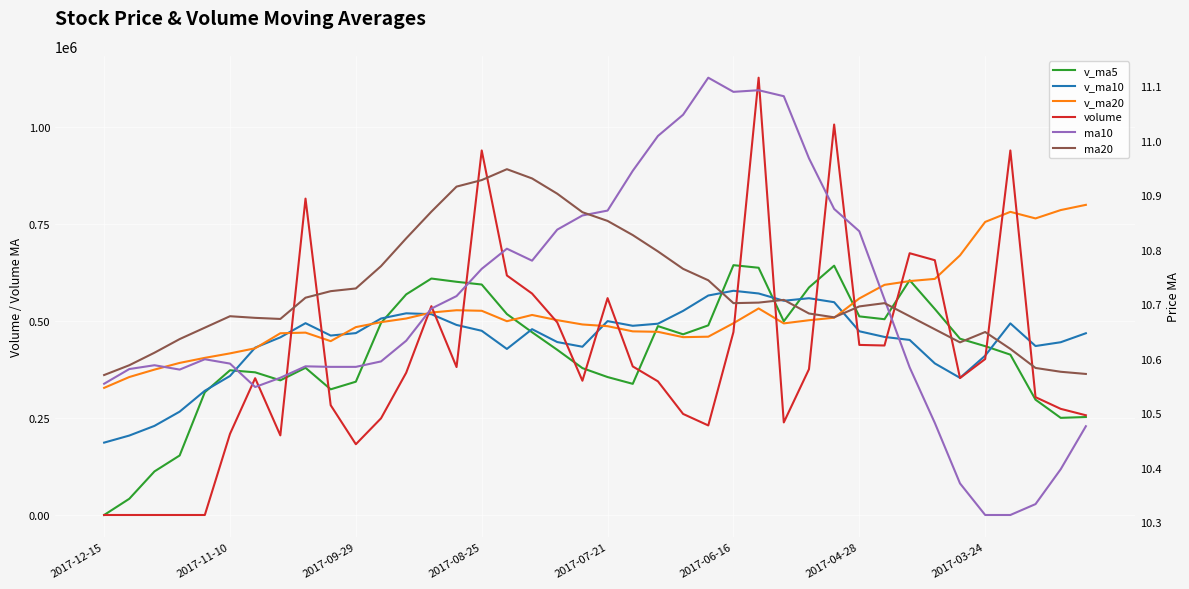

Rank the series by their maximum value, from highest to lowest.

volume, v_ma20, v_ma5, v_ma10, ma10, ma20